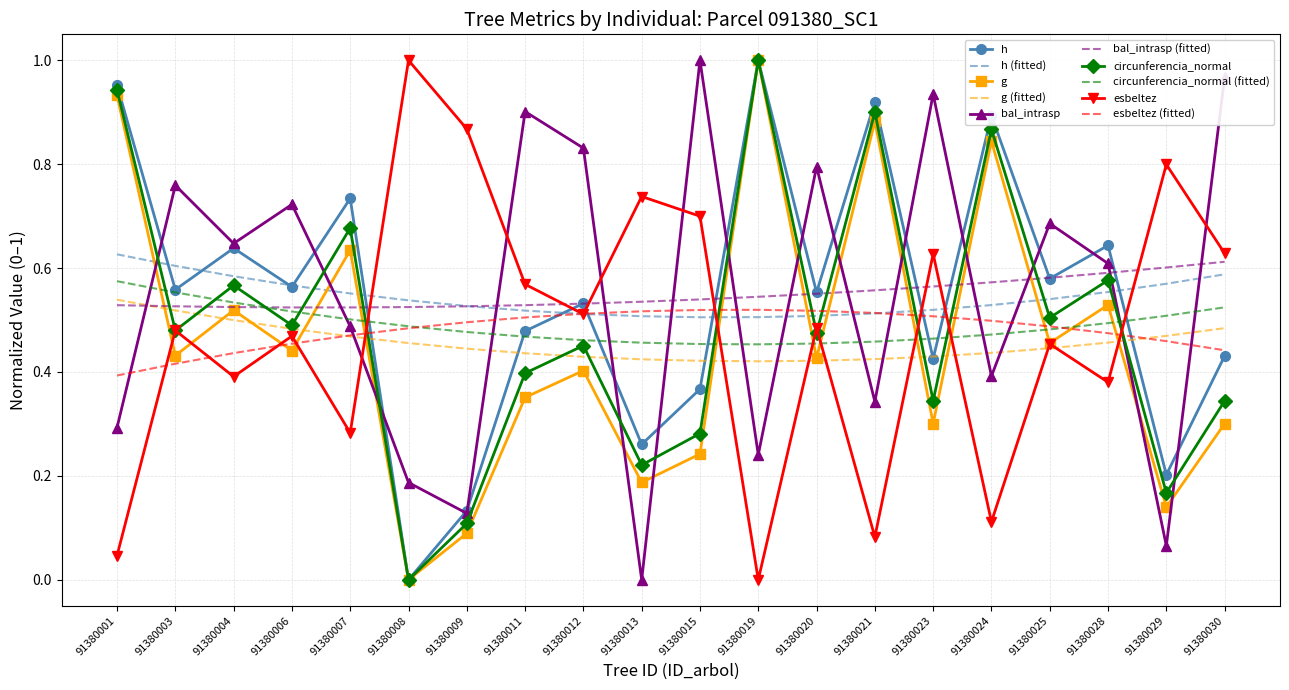

What is the total value across all series at 91380001?

5.8